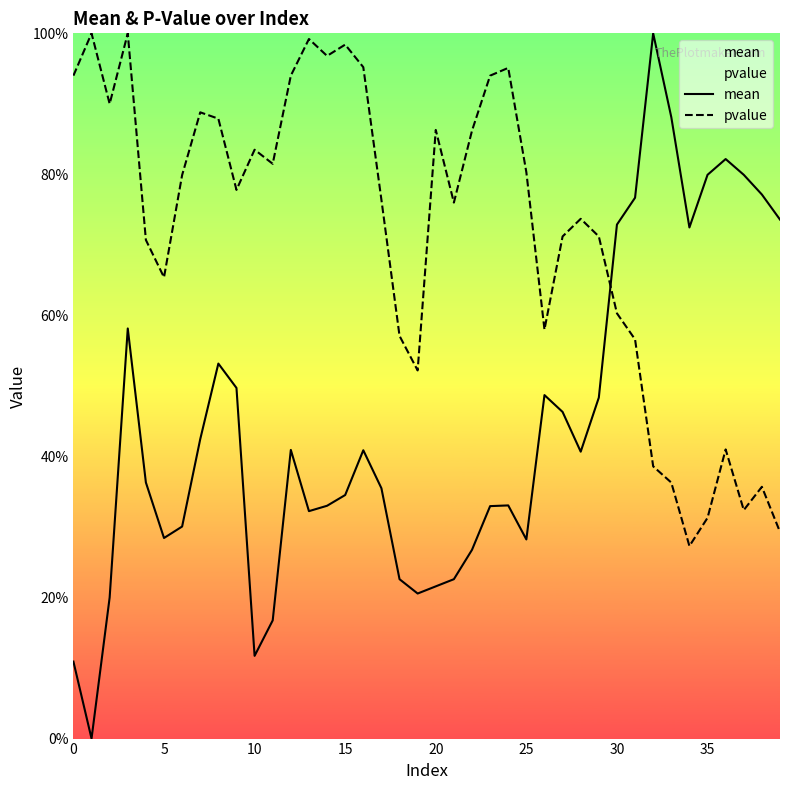

Which series has the largest total across all categories?

pvalue